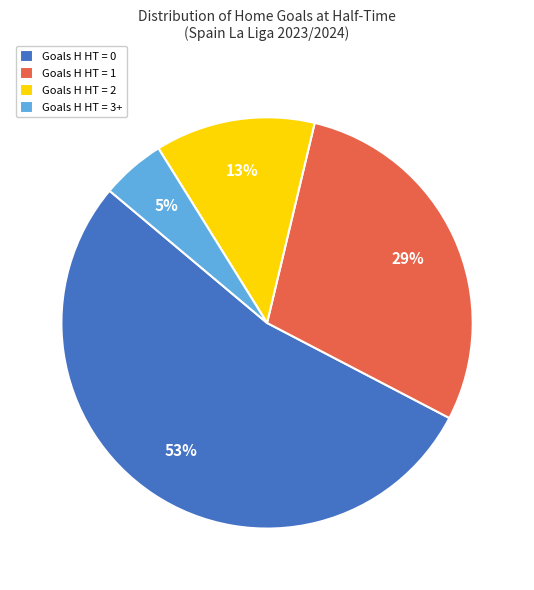

To the nearest percent, what is the difference between the largest and smallest slice percentages?

48%